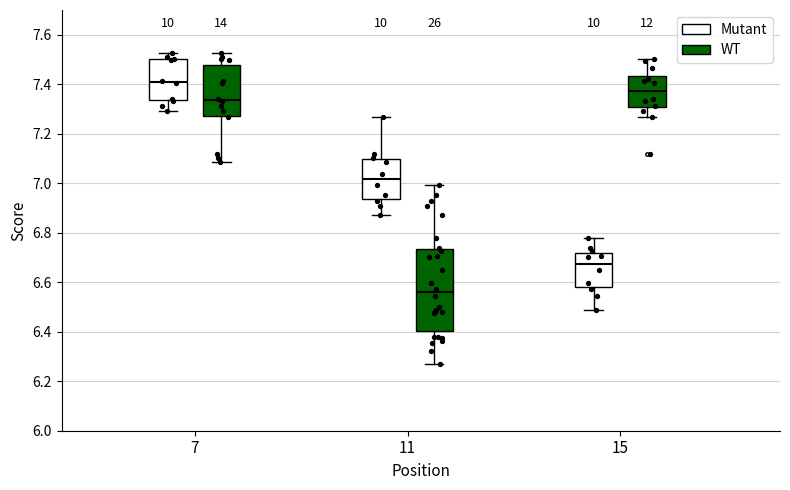

Which box's median line is the highest?

7 (Mutant)